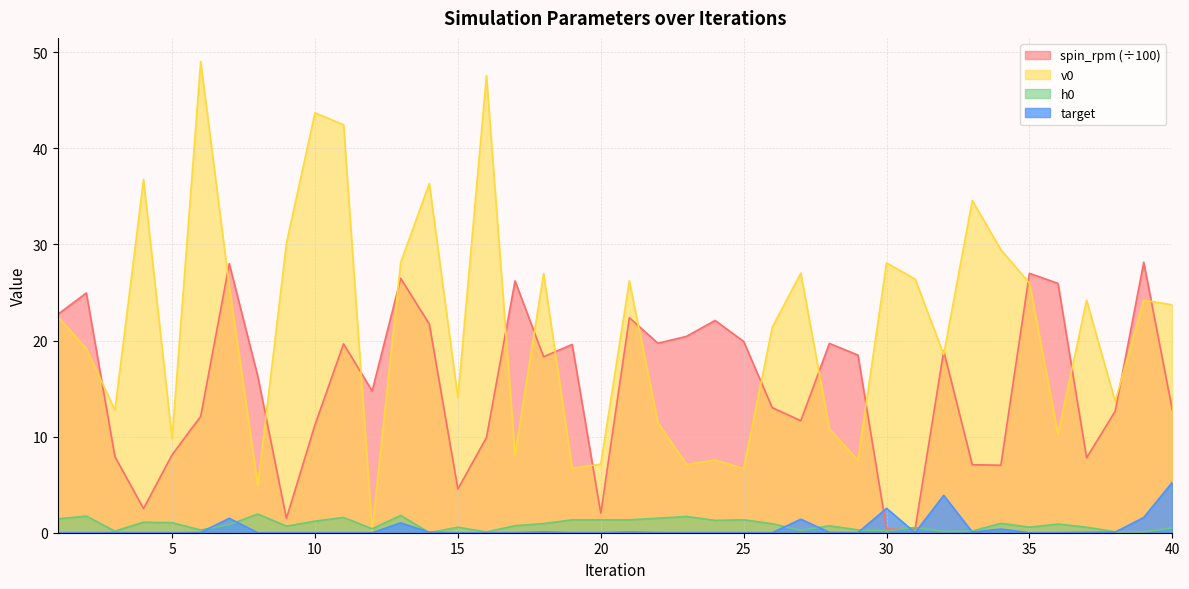

True or false: spin_rpm has a value of 12.7 at 2.

False